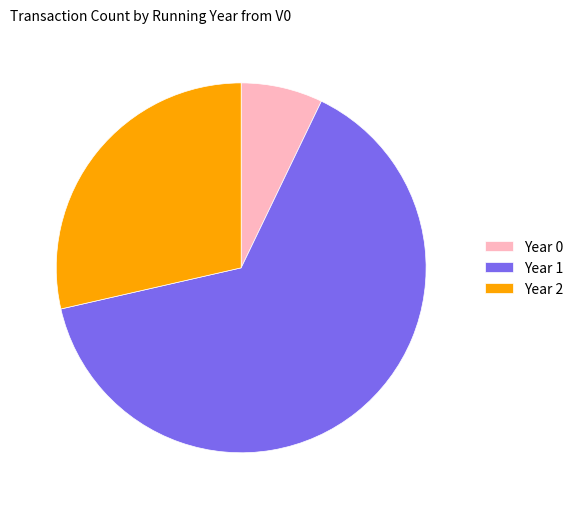

Which slice represents more than half of the pie?

Year 1